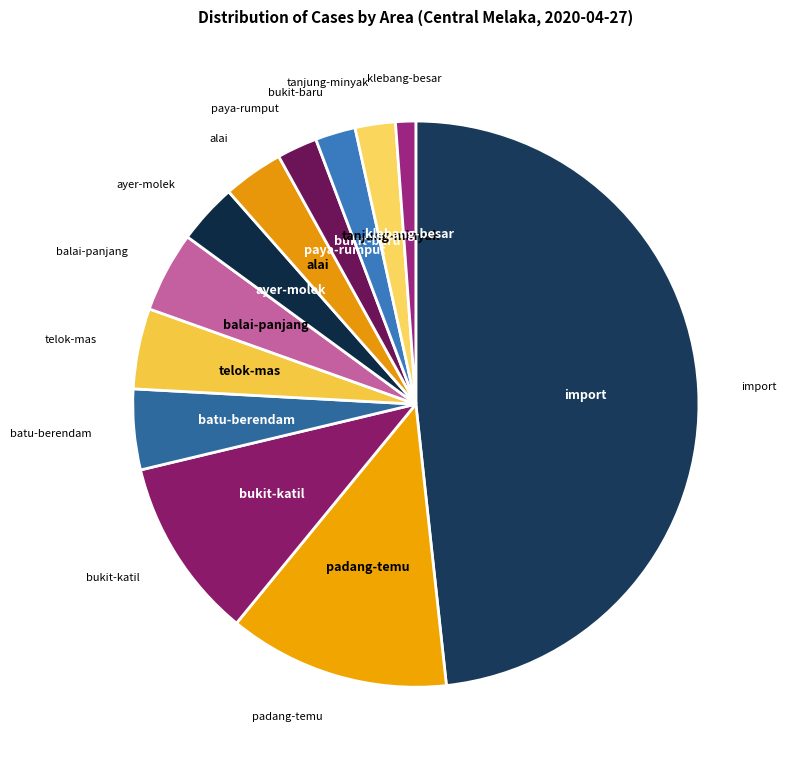

Which slice is the smallest?

klebang-besar